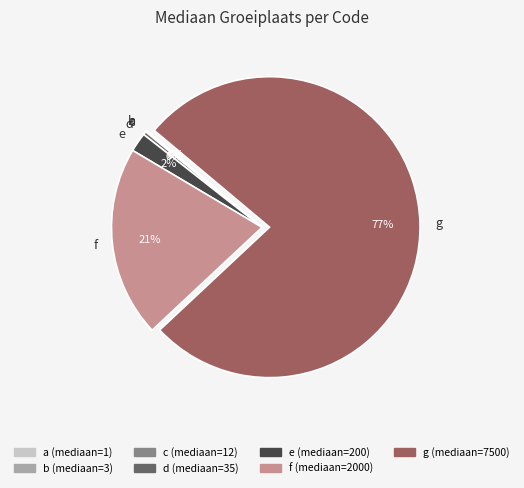

Which slice is the largest?

g